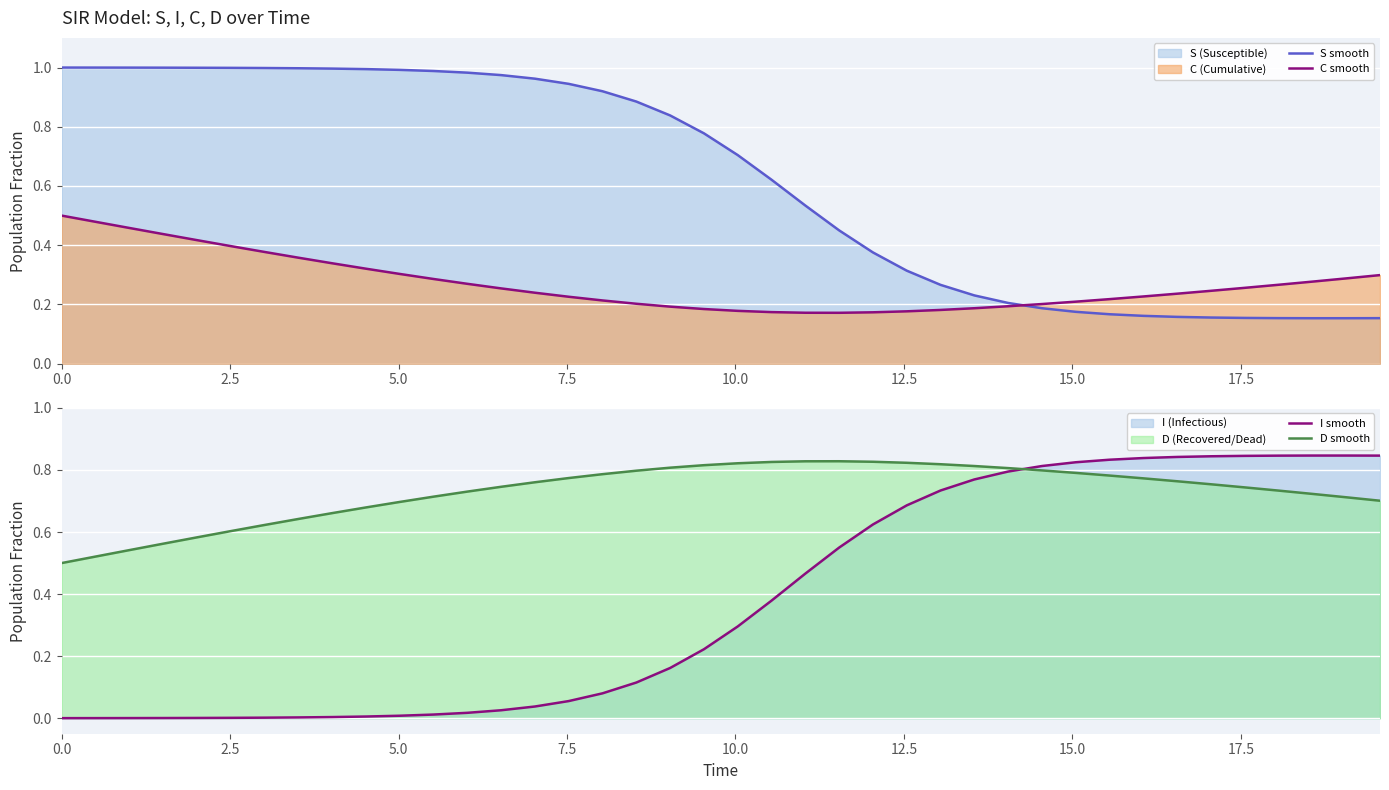

Which series ends up on top after the final intersection of D smooth and I smooth?

I smooth